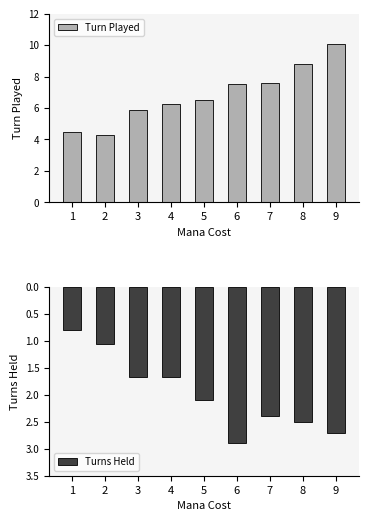

Which label corresponds to the largest value in the chart?

9